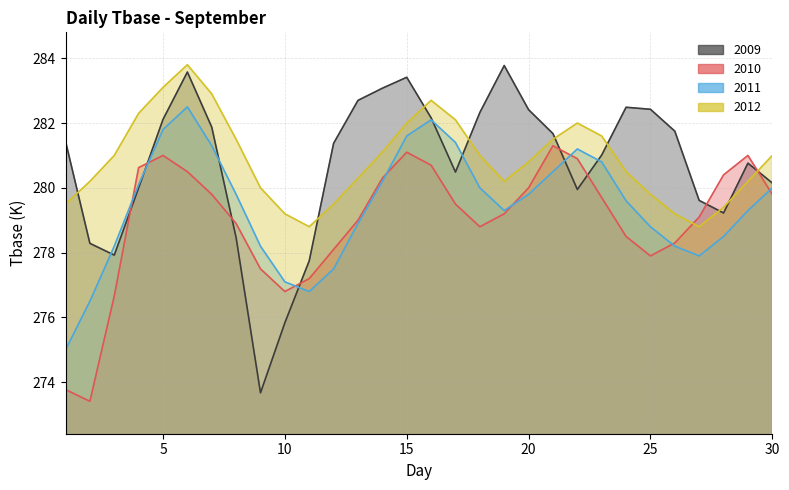

What is the average value of the 2012 series?

280.9